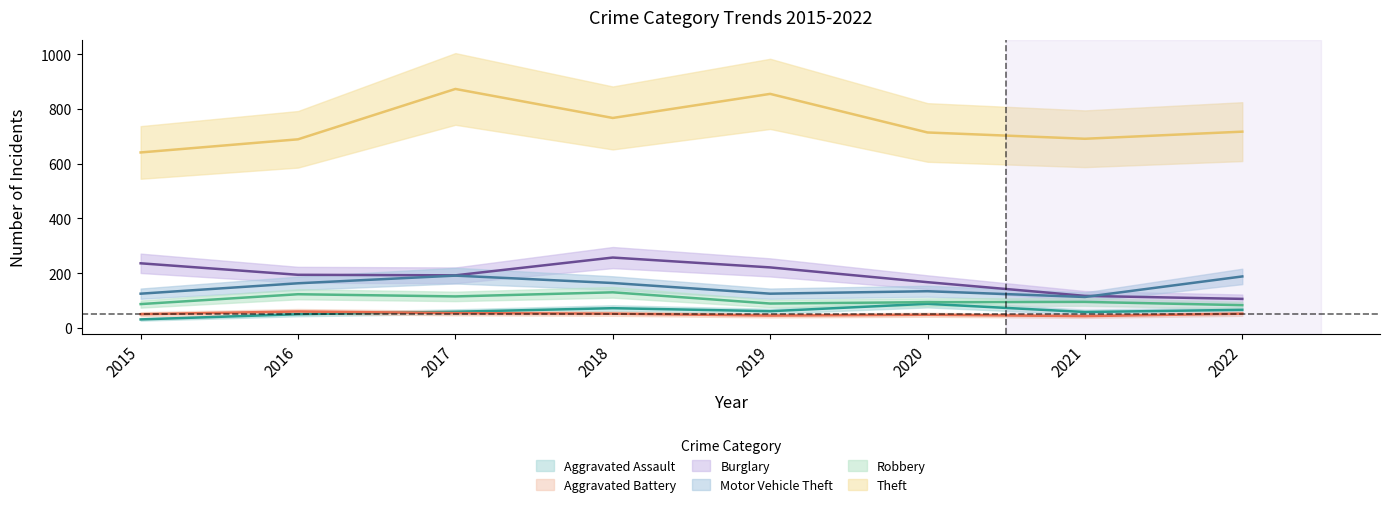

Is the value of Burglary at 2021 greater than the value of Theft at 2020?

No